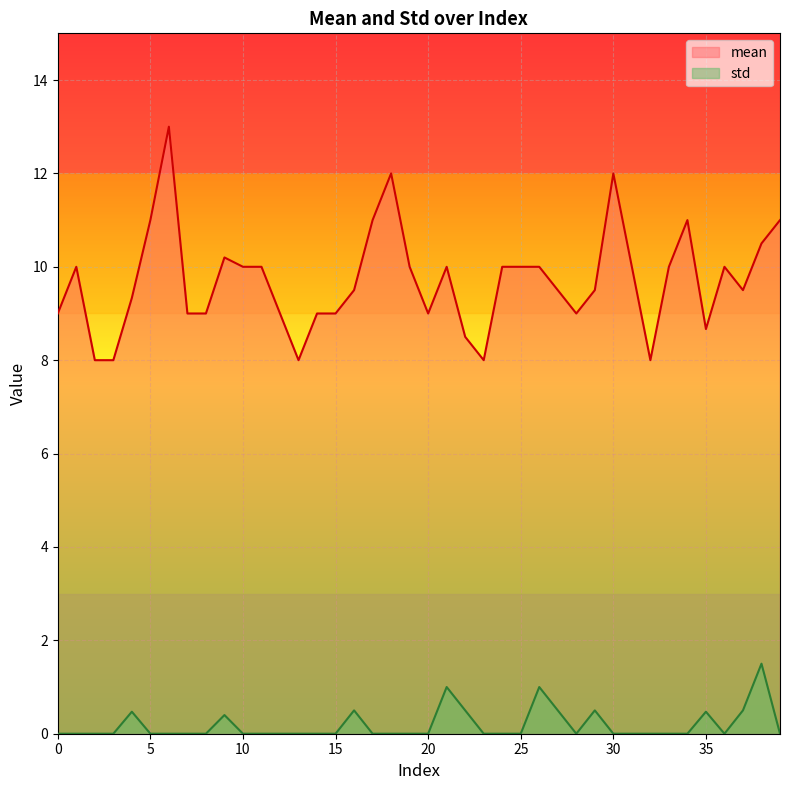

Which series has the largest total across all categories?

mean